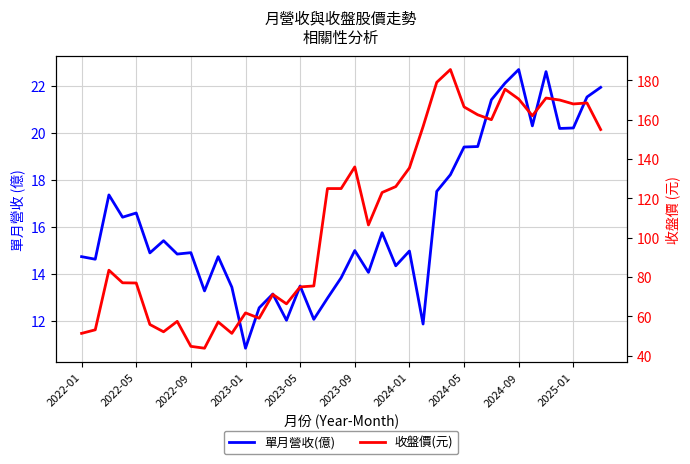

What are all the series names shown in the legend?

單月營收(億), 收盤價(元)